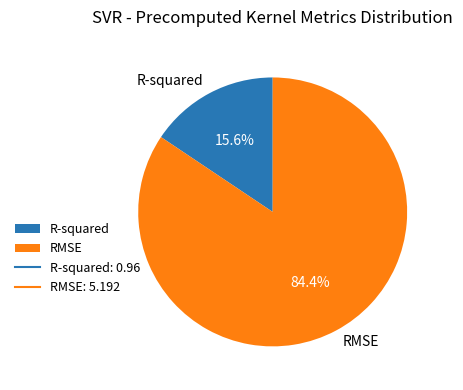

To the nearest percent, what portion does RMSE represent?

84%